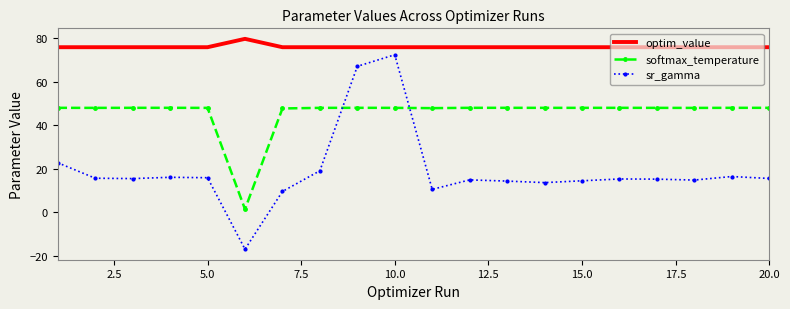

Which series has the largest total across all categories?

optim_value